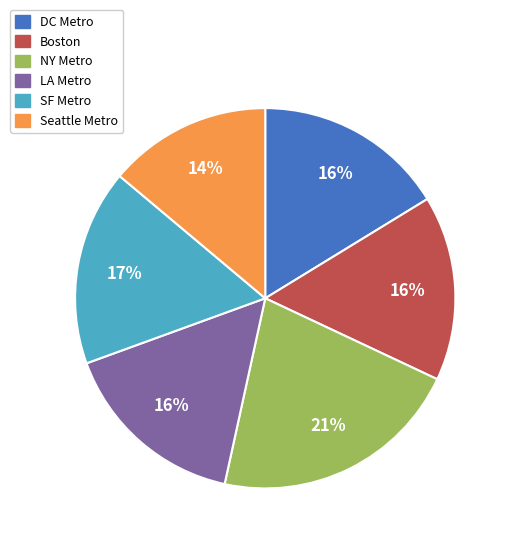

True or false: LA Metro accounts for 16% of the total.

True